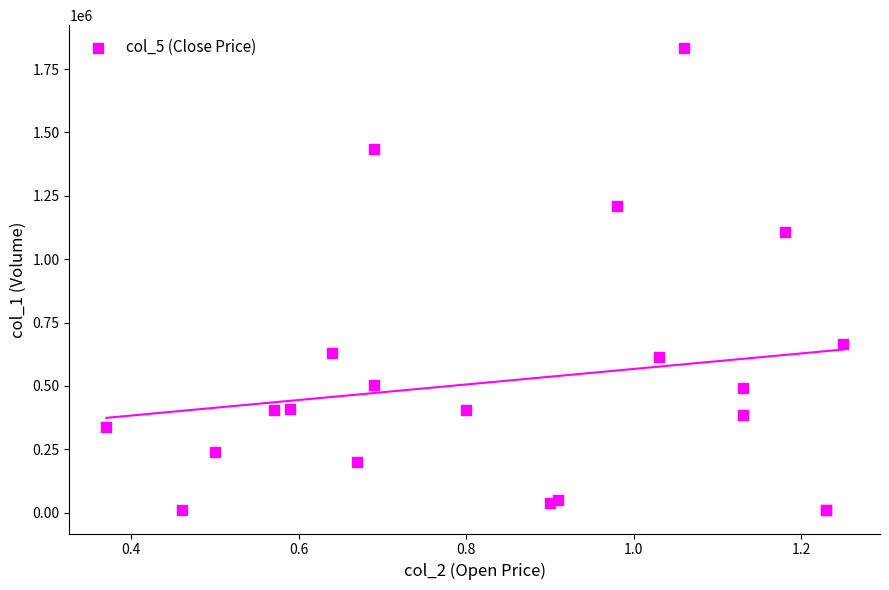

What Y value in the scatter plot is closest to 920500?

1107000